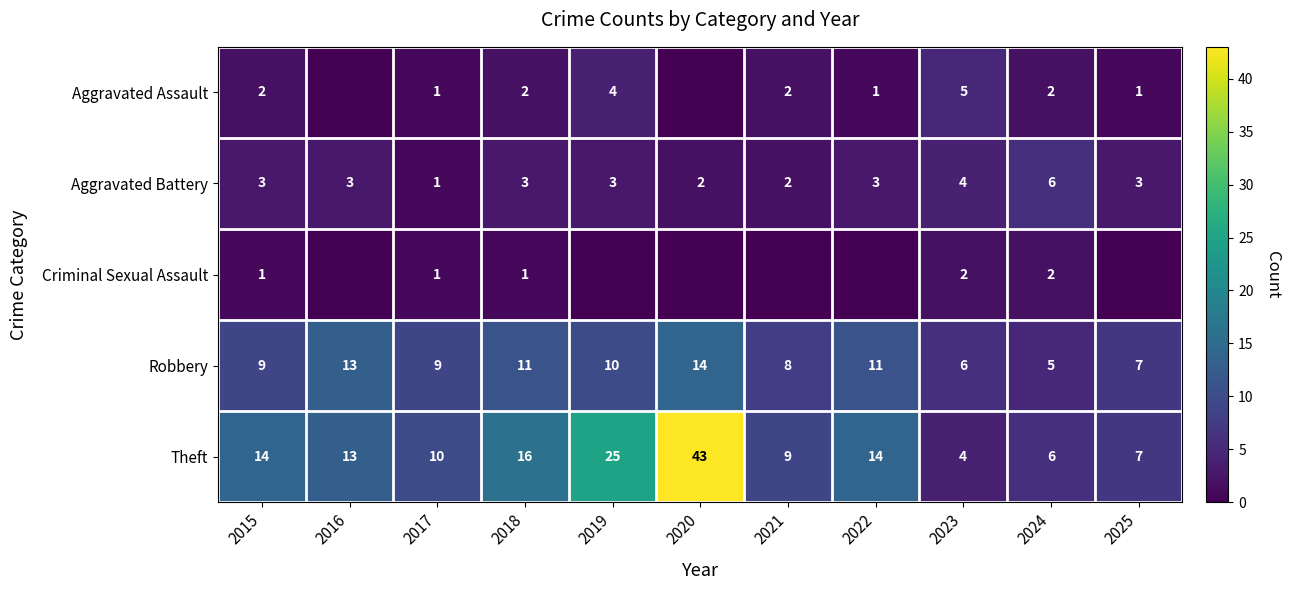

Is the value of Aggravated Assault at 2025 greater than the value of Robbery at 2017?

No